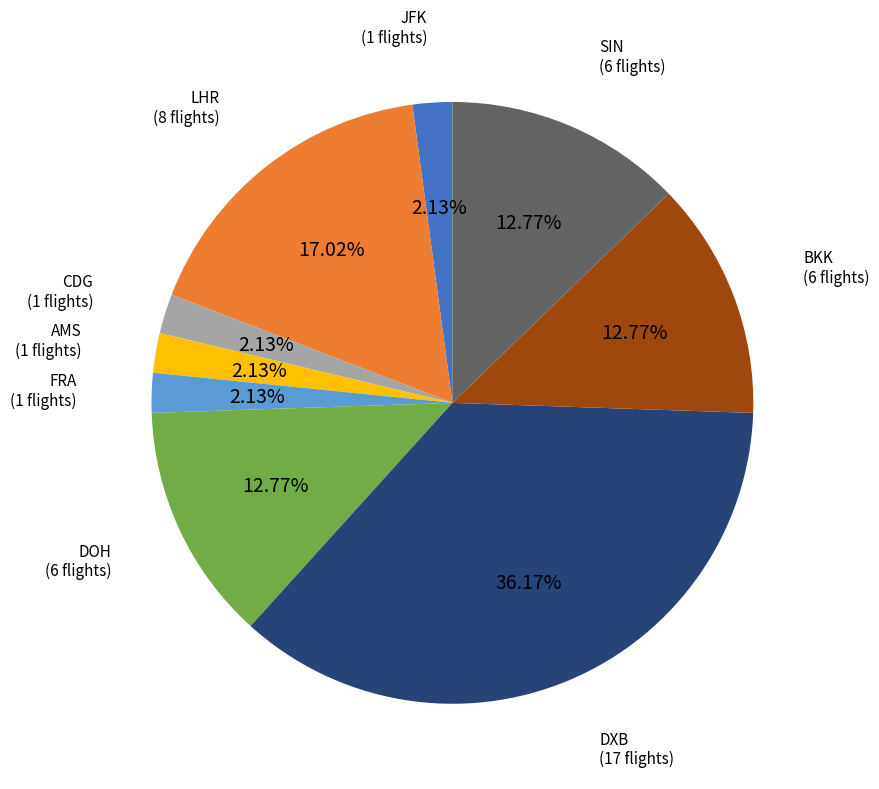

Is there any slice that represents more than half of the pie?

No